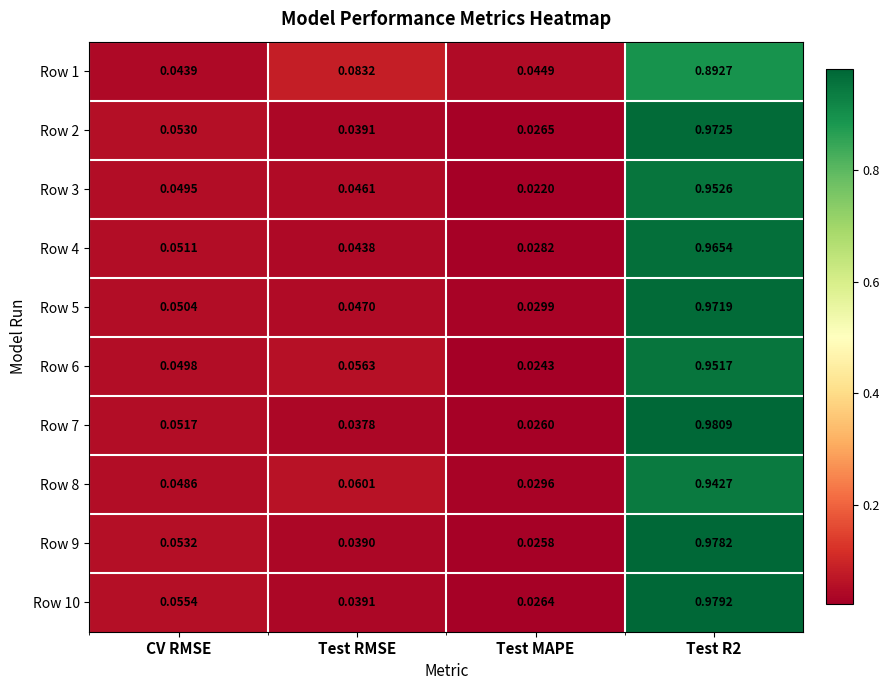

At which label is Row 7 closest to 0?

Test MAPE